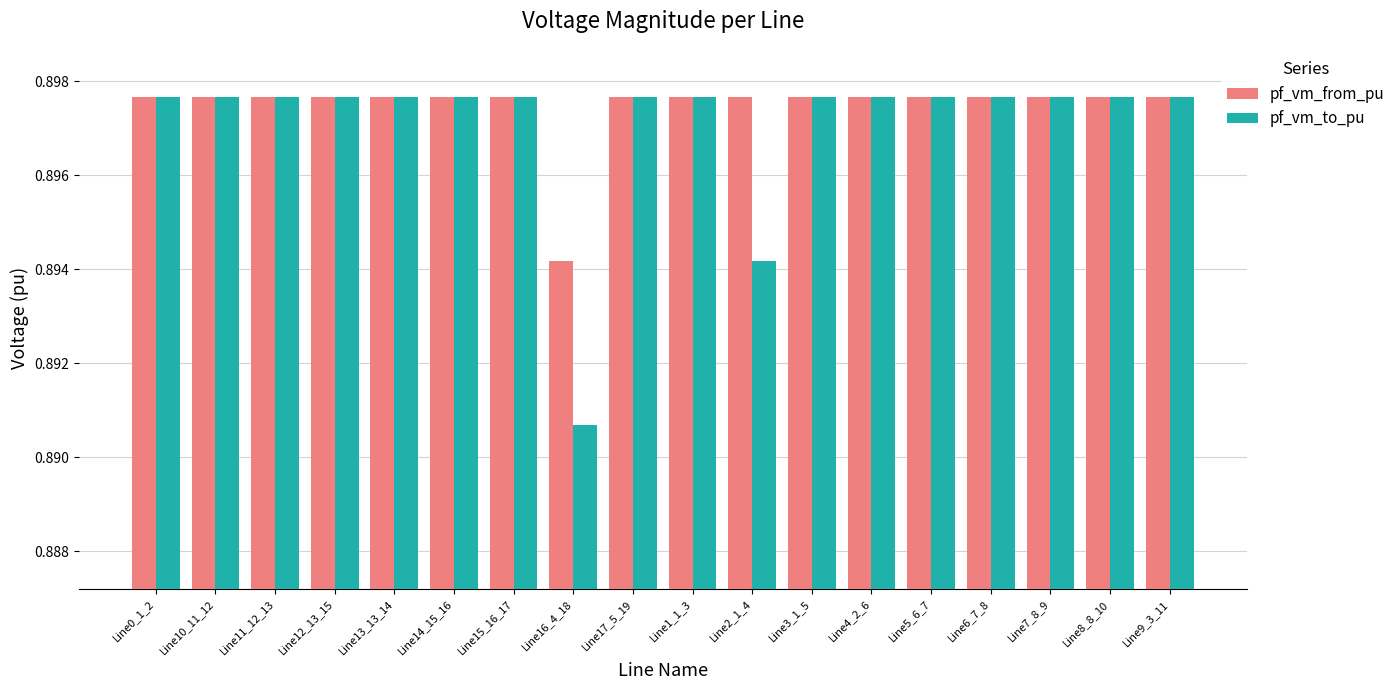

Which category has the lowest value in the pf_vm_from_pu series?

Line16_4_18